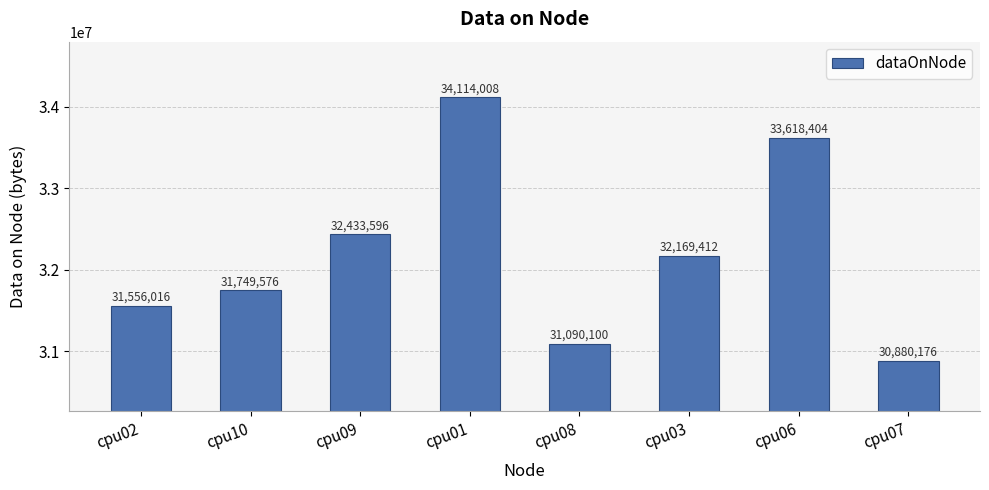

Count the number of categories in the chart.

8